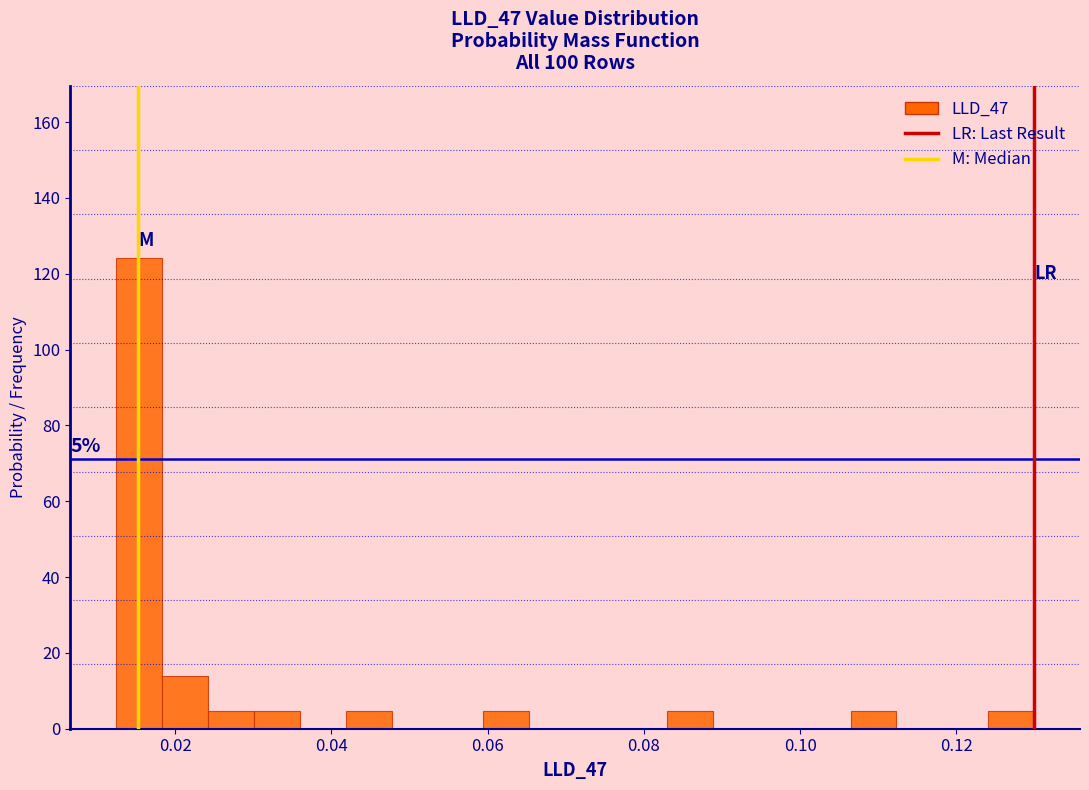

Around what value on the x-axis is the tallest bar? Give the approximate position of its centre, as read against the axis.

0.016